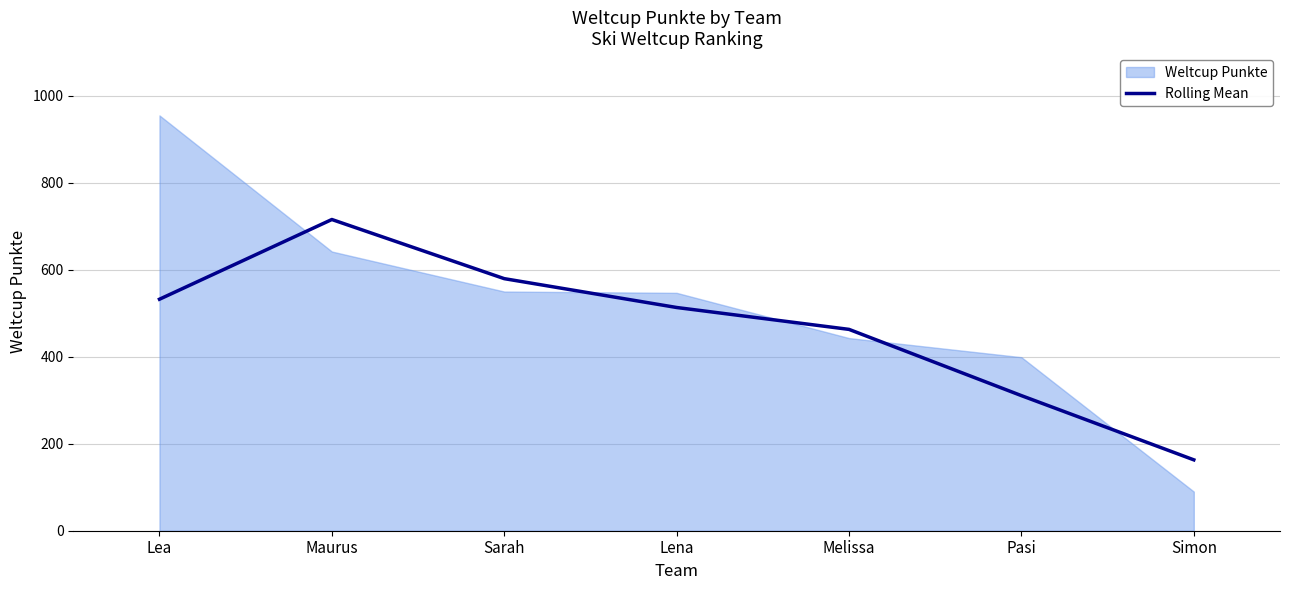

Which category has the highest value in the Rolling Mean series?

Maurus